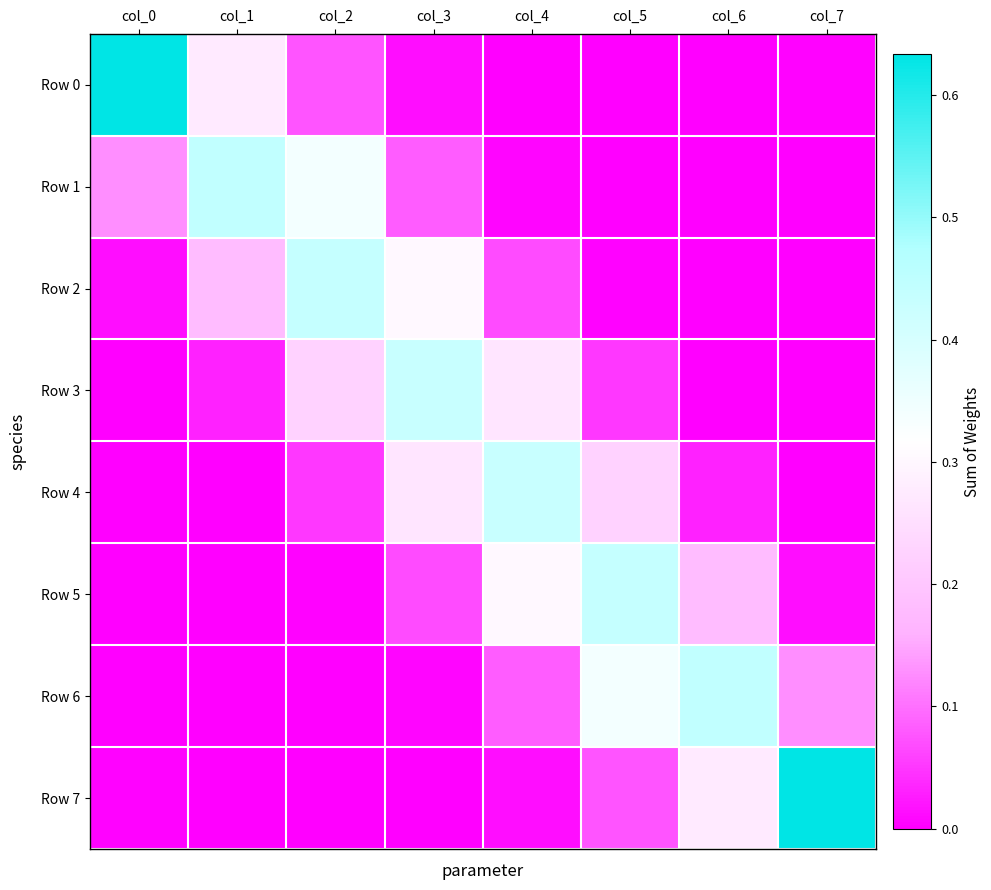

What is the difference between the highest and lowest values at col_4?

0.4